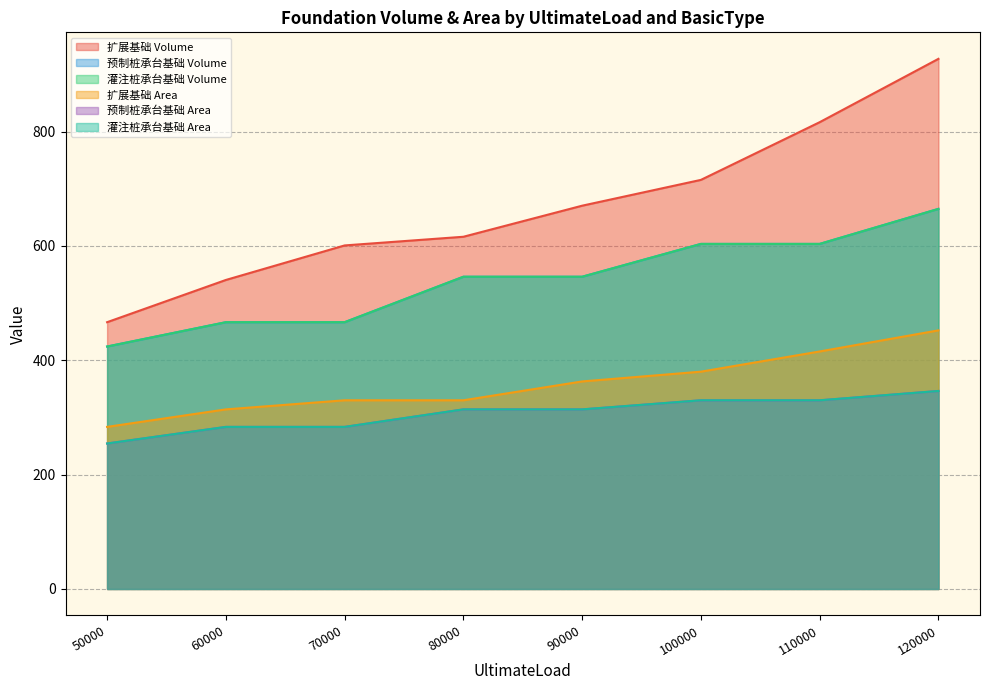

Which series has the widest spread of values?

Volume